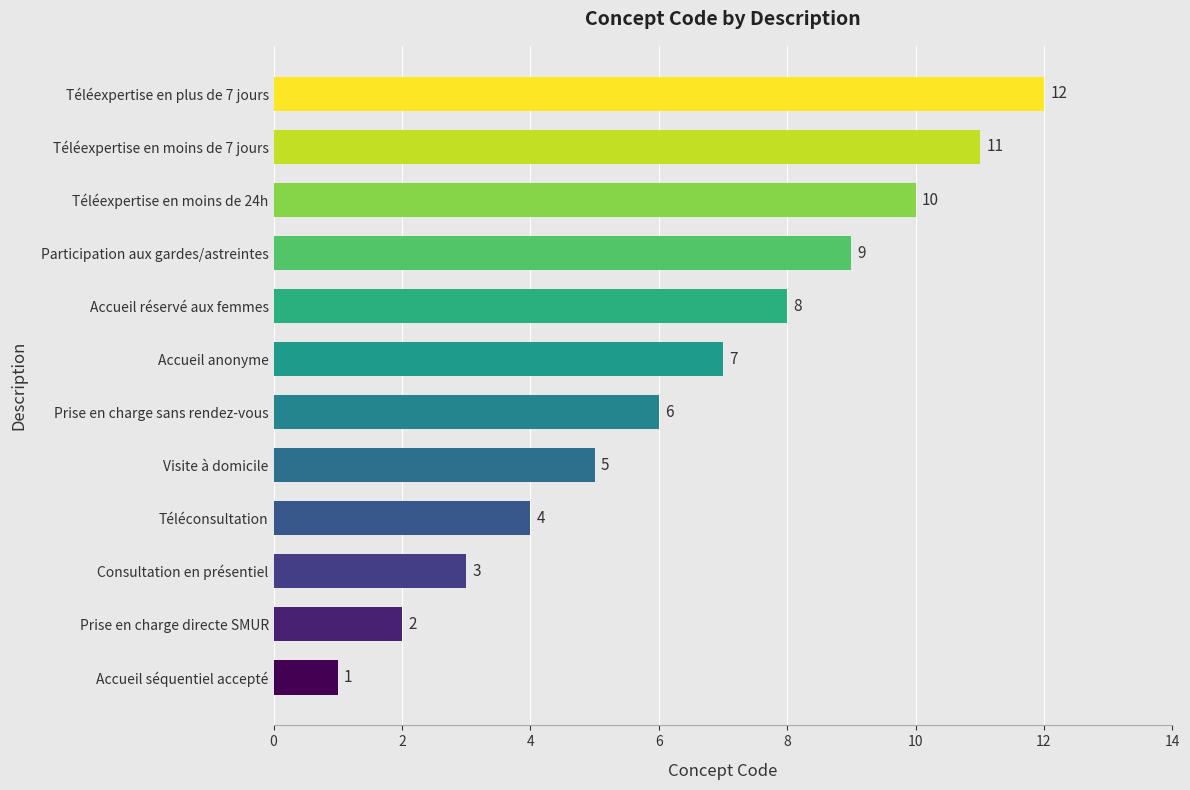

Where is the data nearest to the value 6?

Prise en charge sans rendez-vous